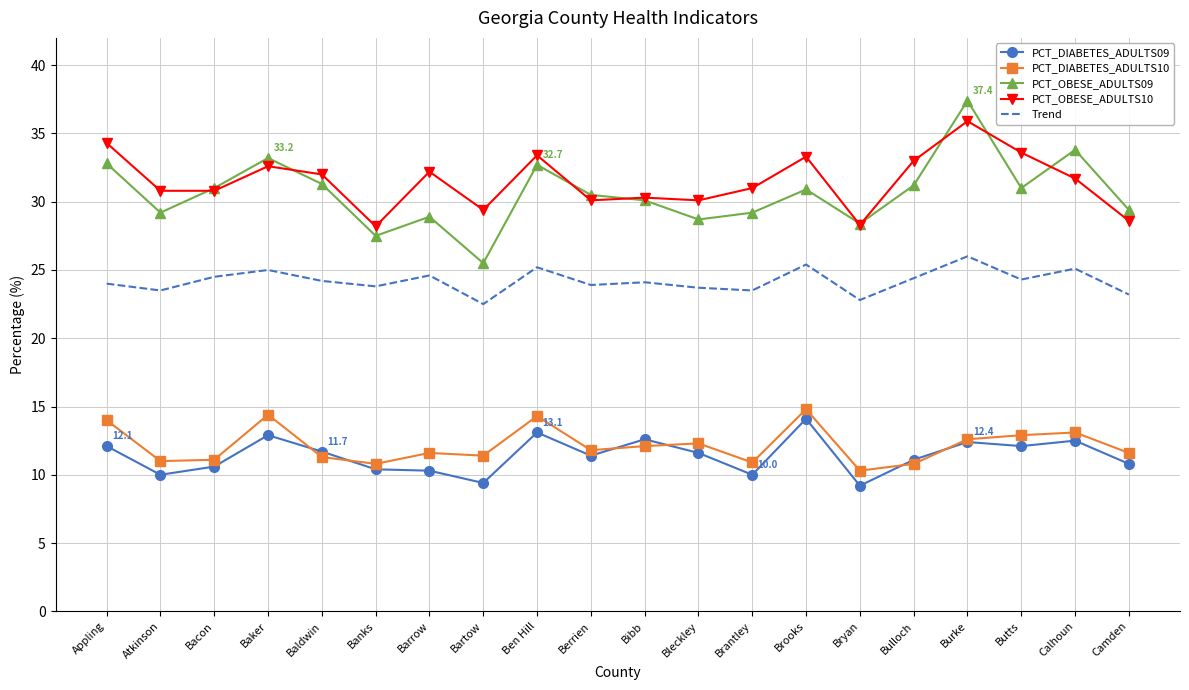

The value of PCT_DIABETES_ADULTS09 at Camden is 10.8. True or false?

True